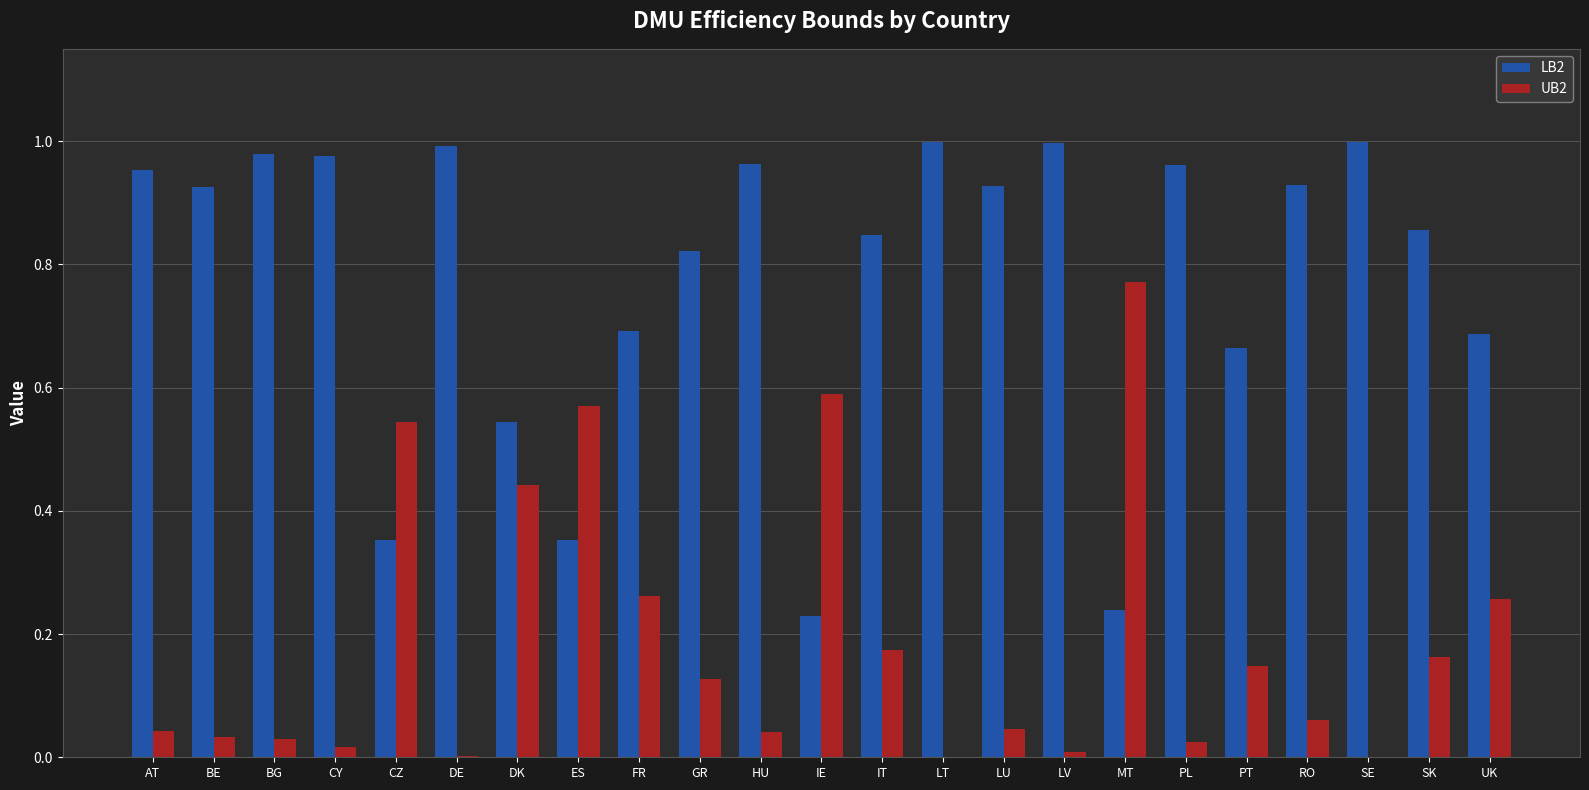

Does the chart contain stacked bars?

No